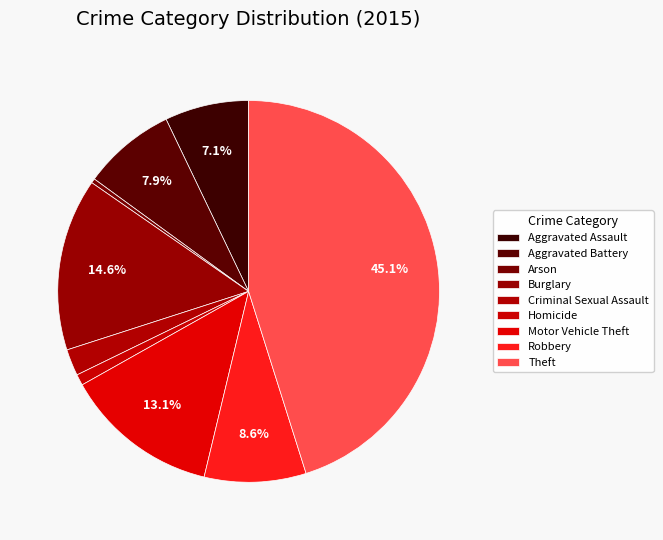

How many segments does this pie chart have?

9